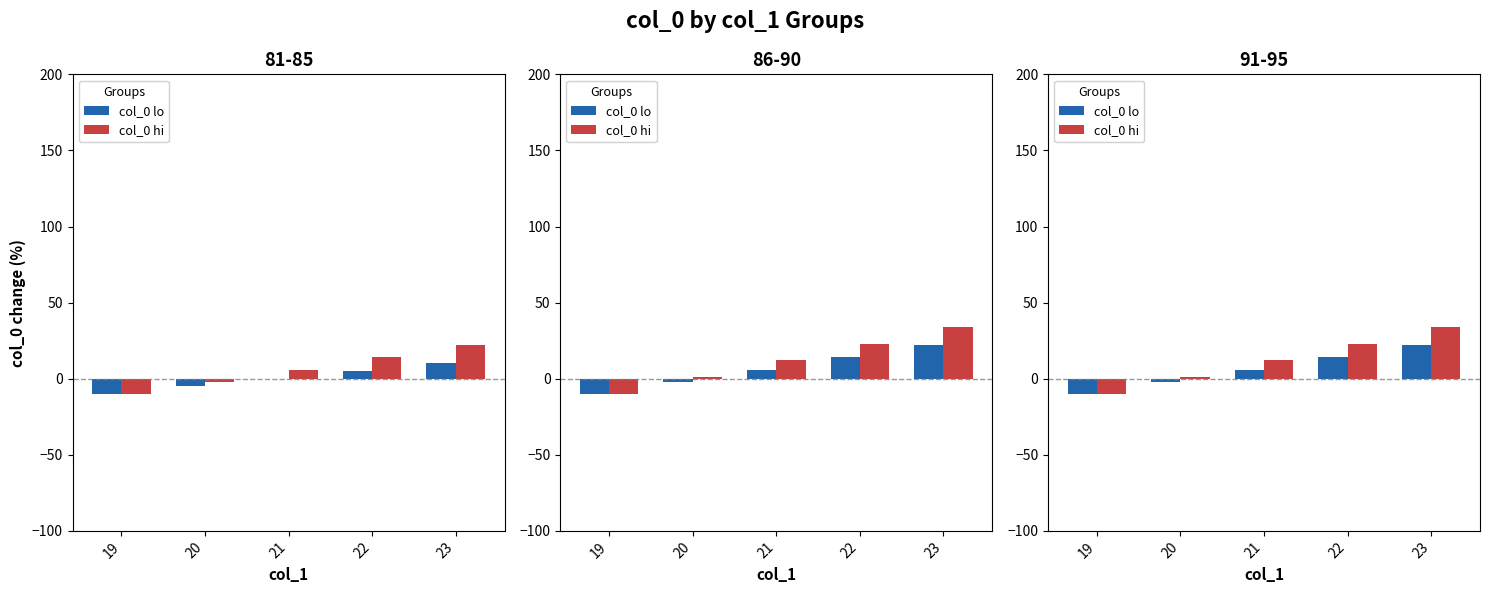

True or false: col_0 lo has a value of 22.0 at 23.

True